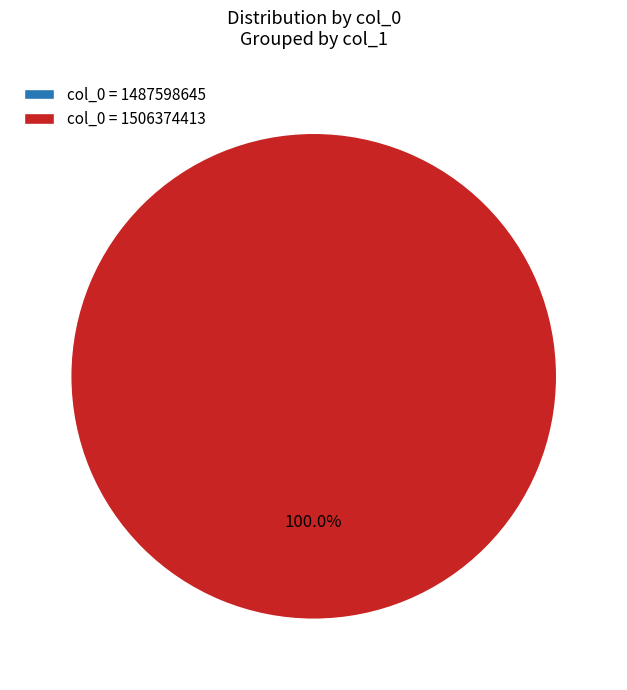

What is the majority slice?

1506374413